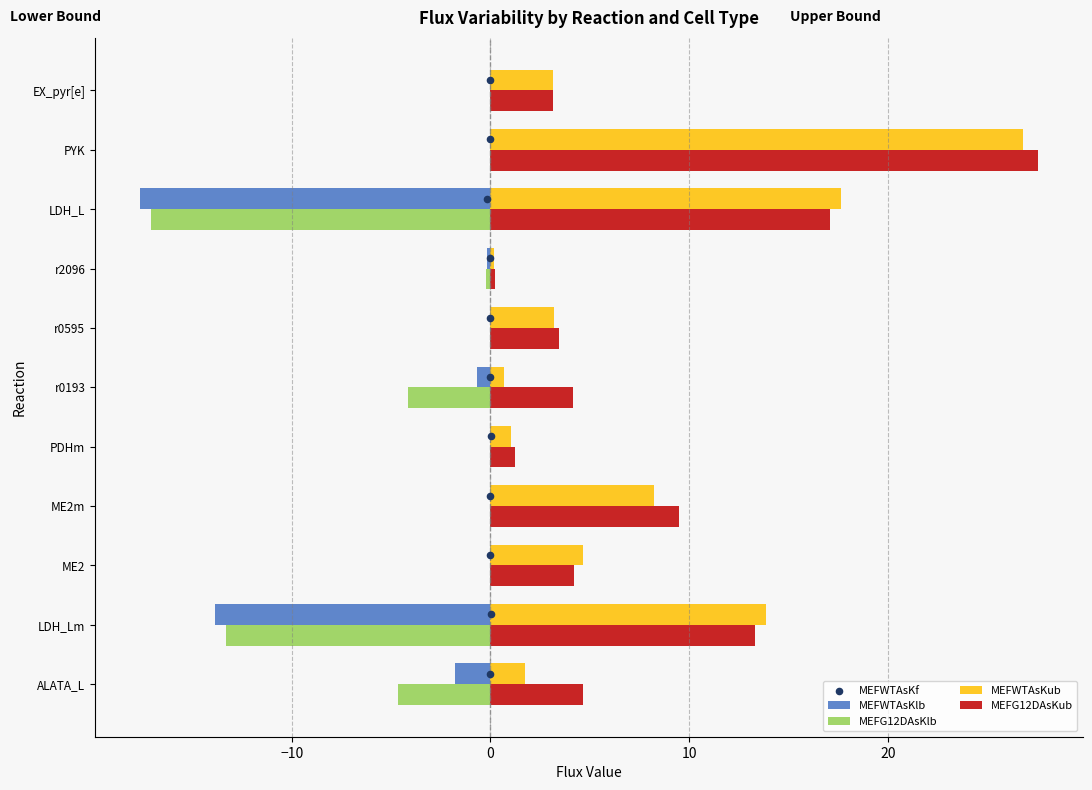

At how many categories does at least one series exceed 27?

1